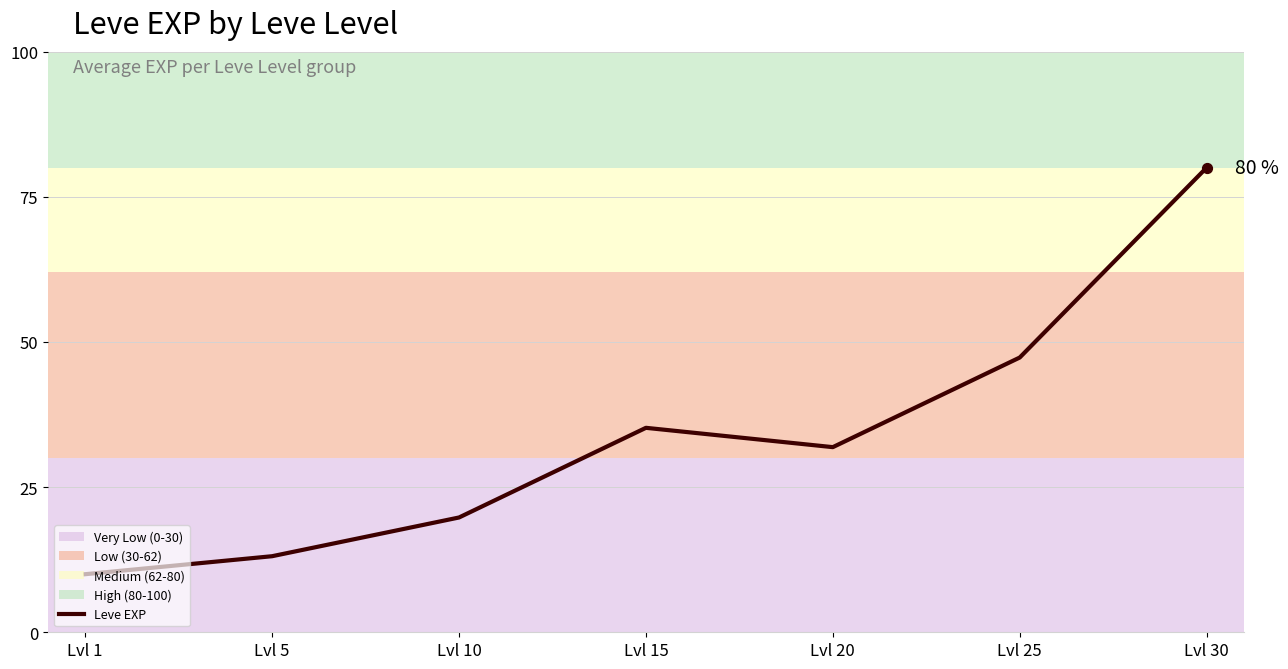

What is the change in value from Lvl 1 to Lvl 5?

+3.1